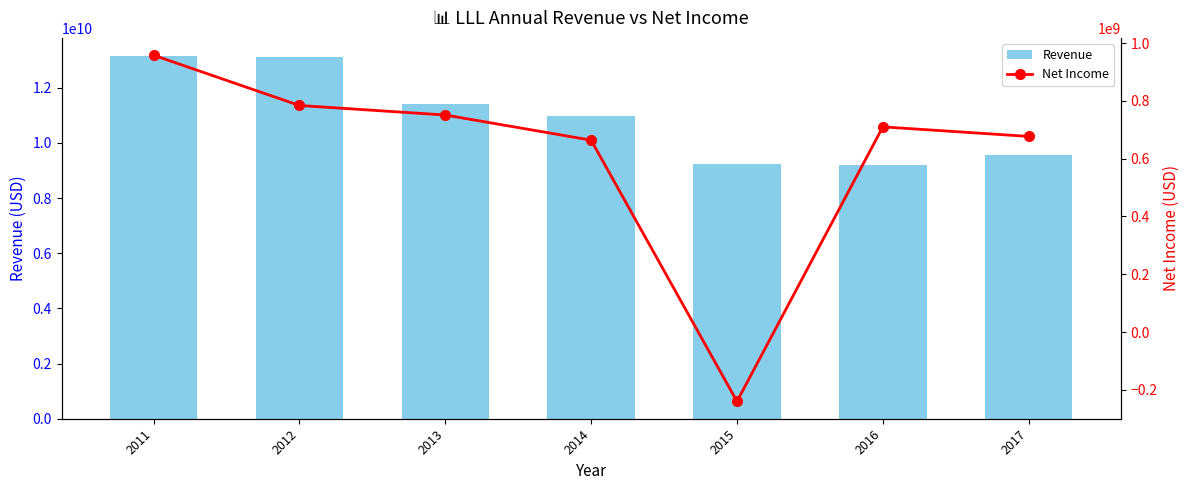

How many data points does each series have?

7